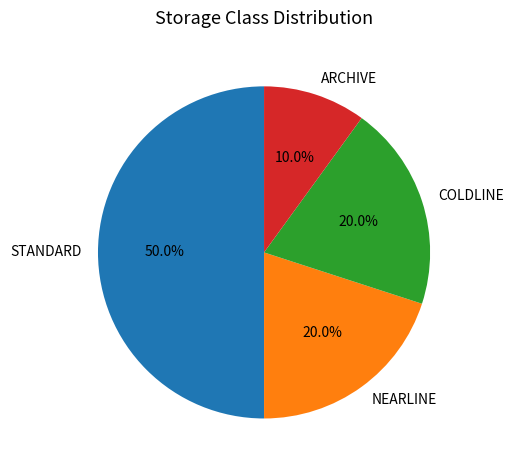

The COLDLINE slice represents 8% of the pie. True or false?

False